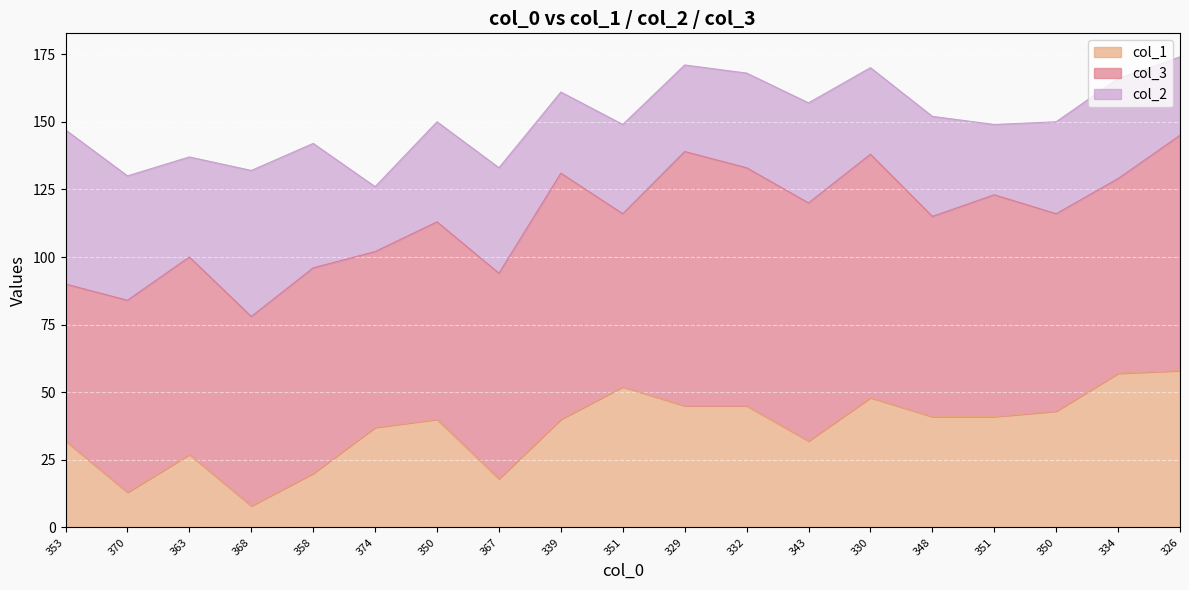

Does the chart display data point markers on the line(s)?

No